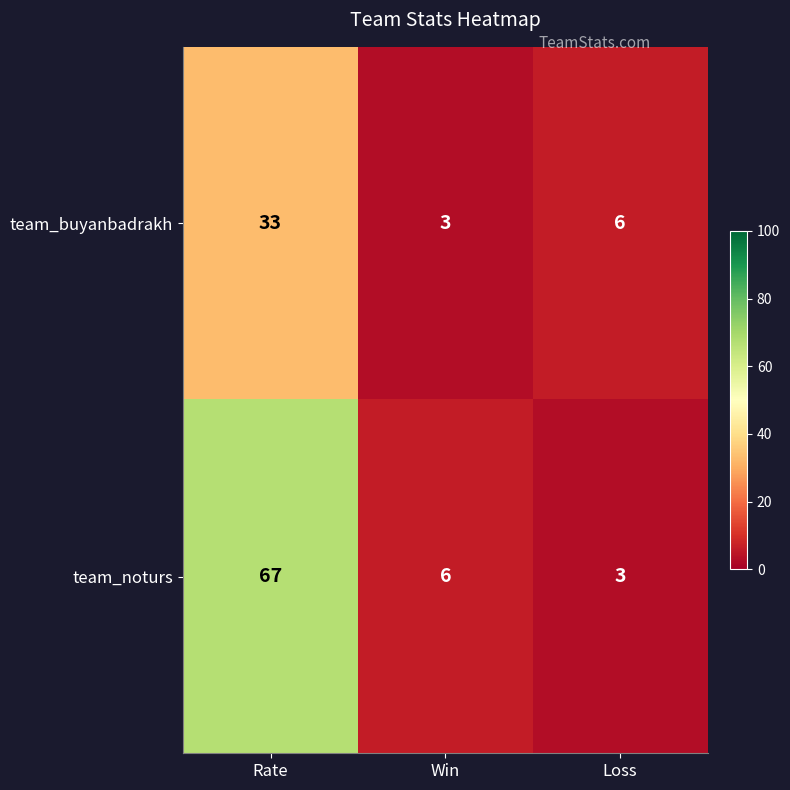

Reading left to right, transcribe all the data shown in this chart.

team_buyanbadrakh: 33	3	6
team_noturs: 67	6	3